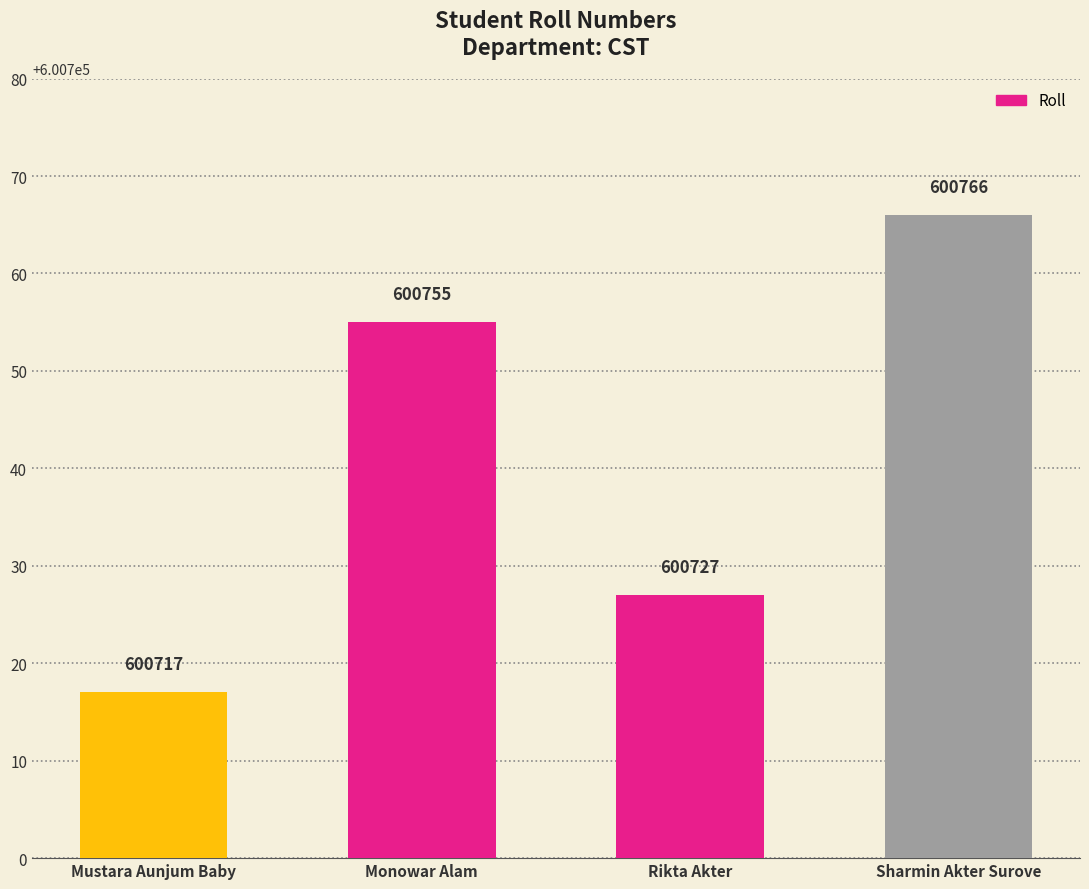

Reading left to right, transcribe all the data shown in this chart.

Mustara Aunjum Baby=600717	Monowar Alam=600755	Rikta Akter=600727	Sharmin Akter Surove=600766